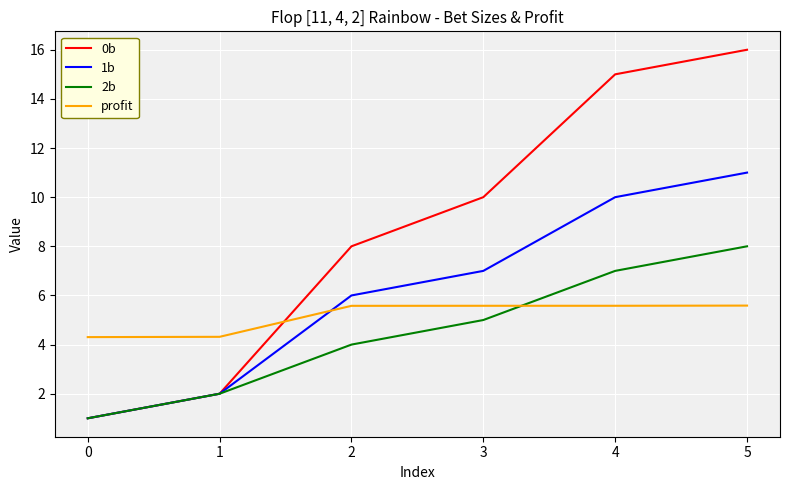

At 4, list the series in order from smallest to largest.

profit, 2b, 1b, 0b